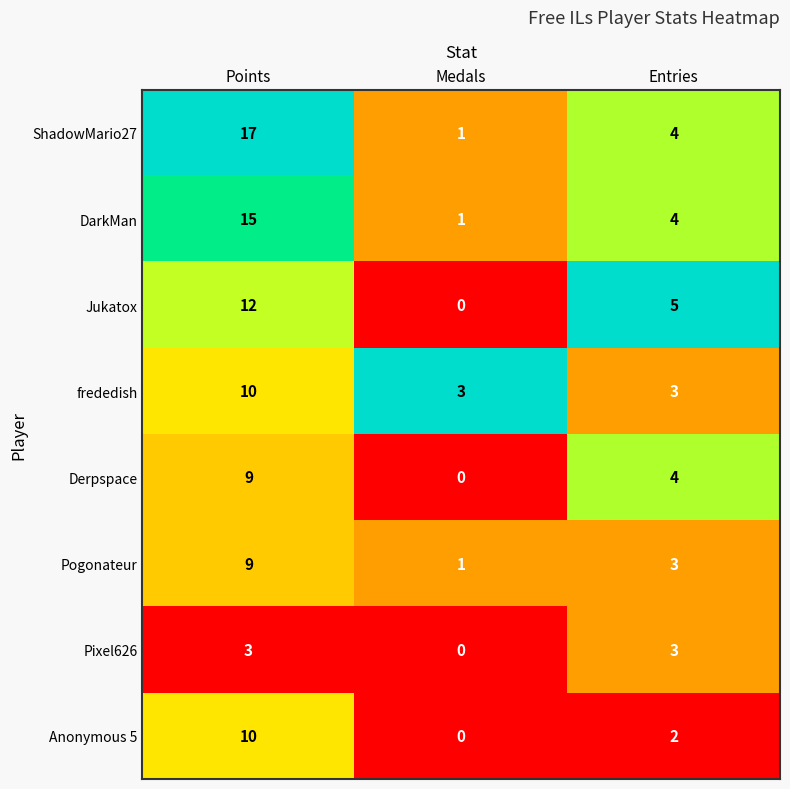

True or false: Anonymous 5 has a value of -4 at Medals.

False